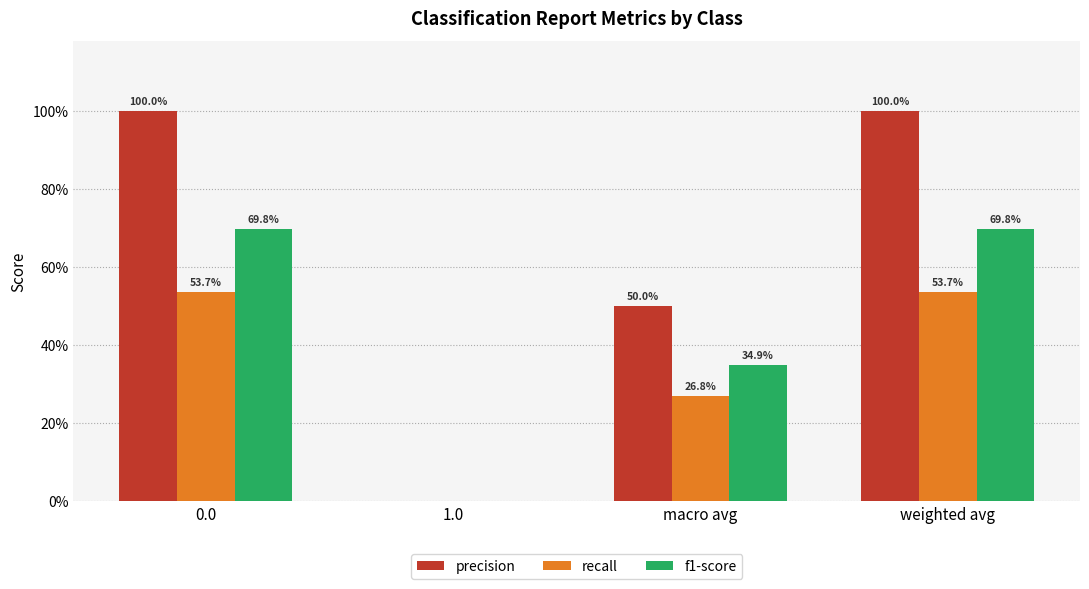

What position from the right is weighted avg?

1